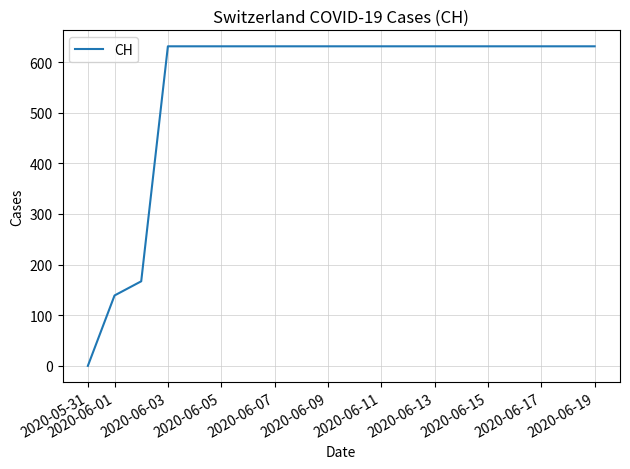

What is the difference between the maximum and minimum values?

631